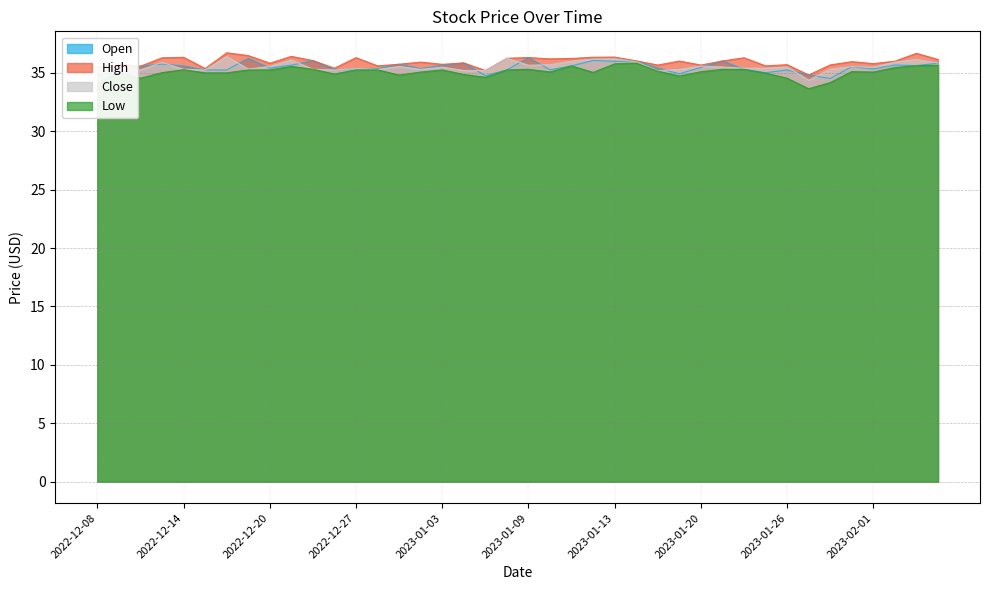

The Close series shows 16.2 at 2023-01-13. True or false?

False